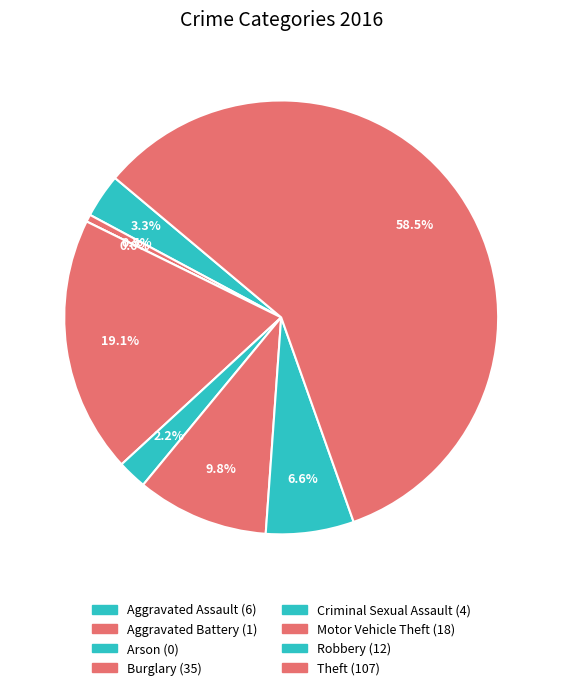

How many segments does this pie chart have?

8